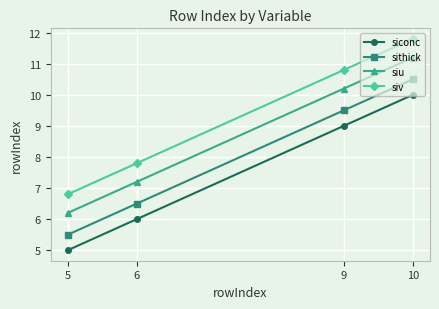

What are all the series names shown in the legend?

siconc, sithick, siu, siv